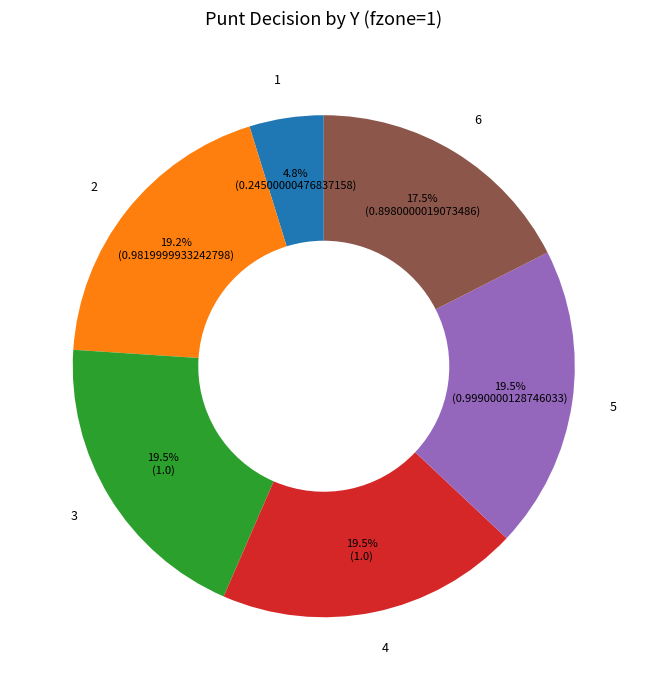

Does any single category account for the majority?

No